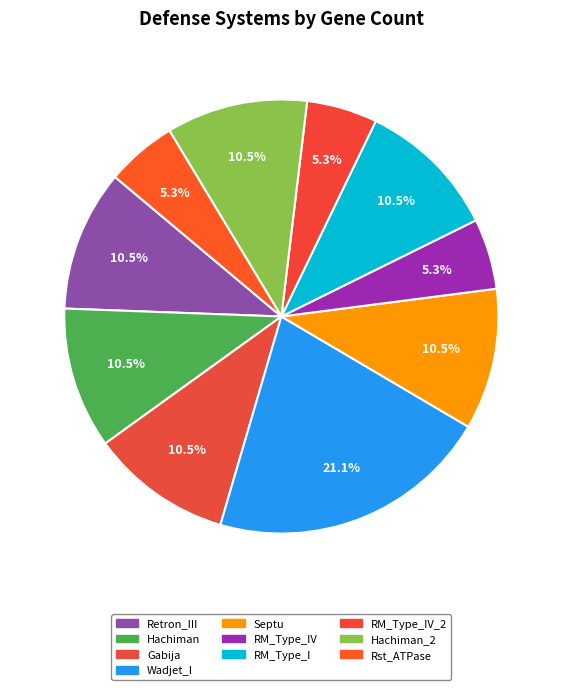

The RM_Type_I slice represents 4% of the pie. True or false?

False